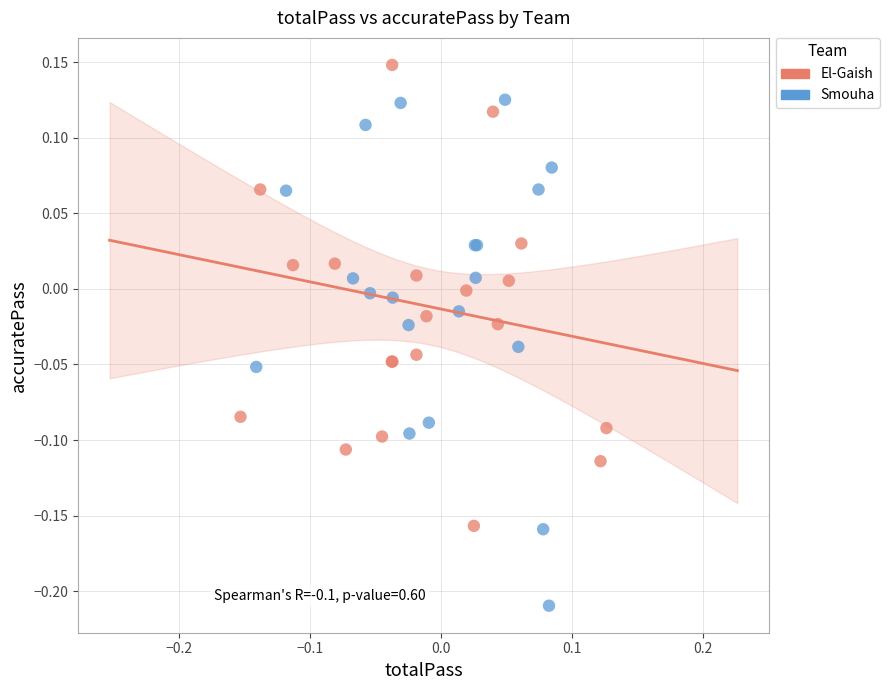

Which series has the largest Y range (max minus min)?

Smouha